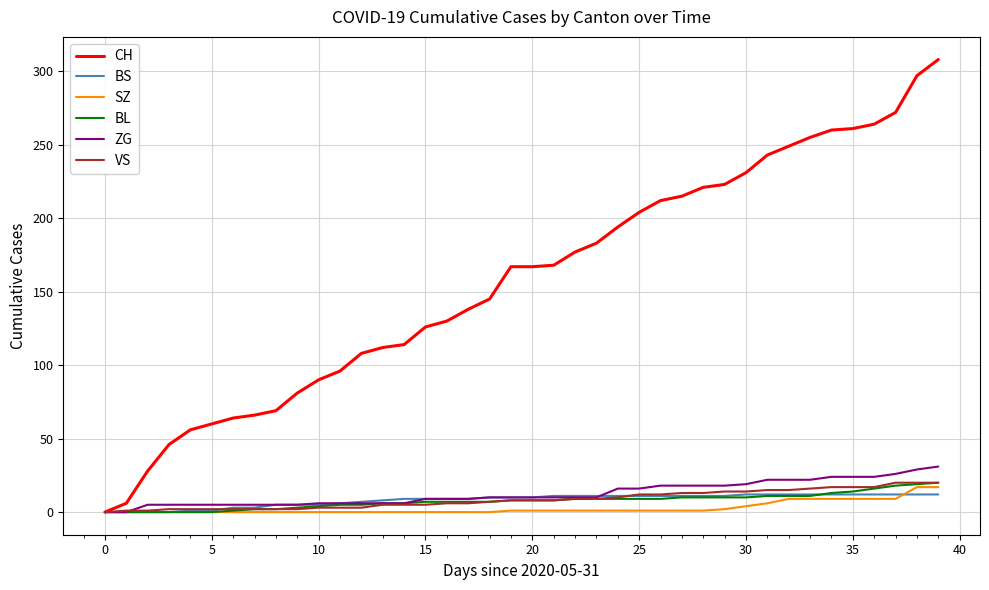

Which series has the largest total across all categories?

CH